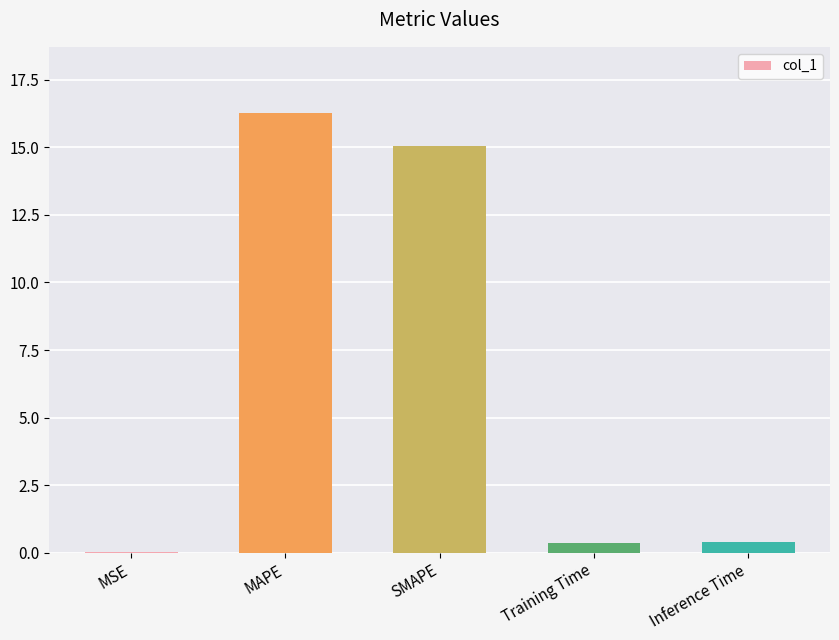

What is the average value?

6.4